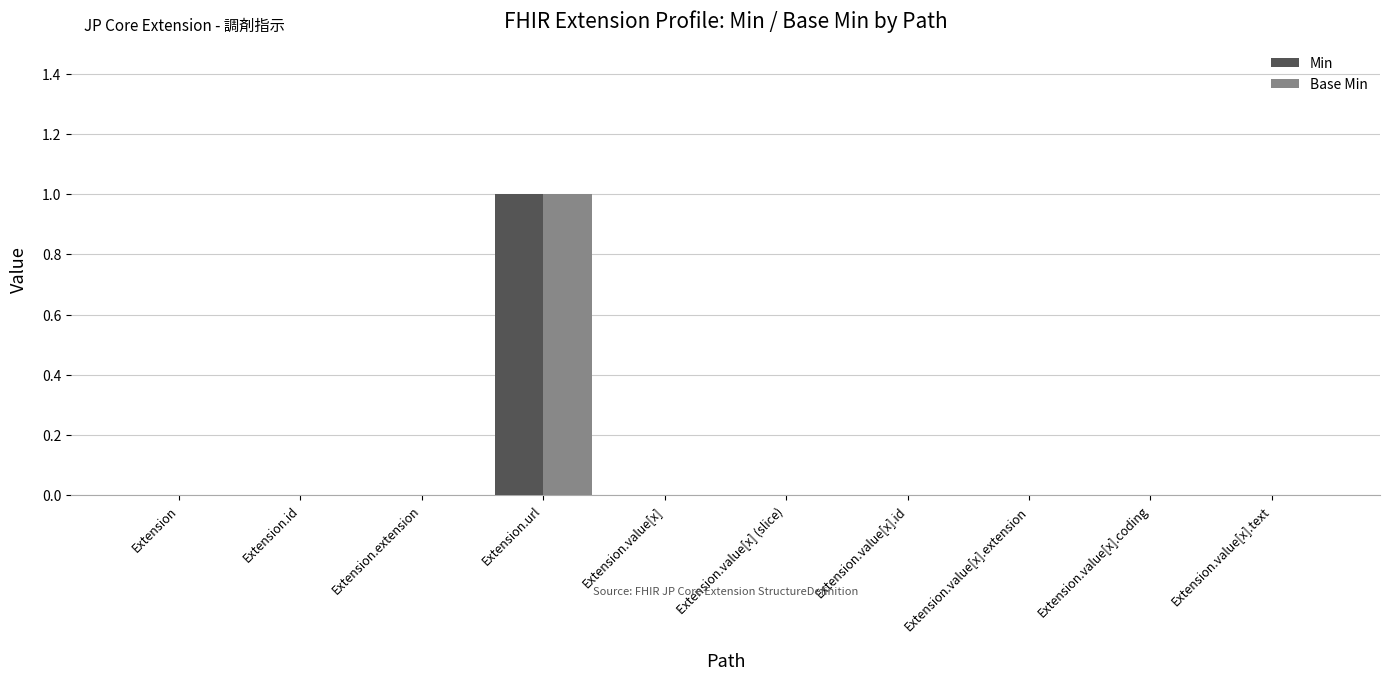

What are all the series names shown in the legend?

Min, Base Min